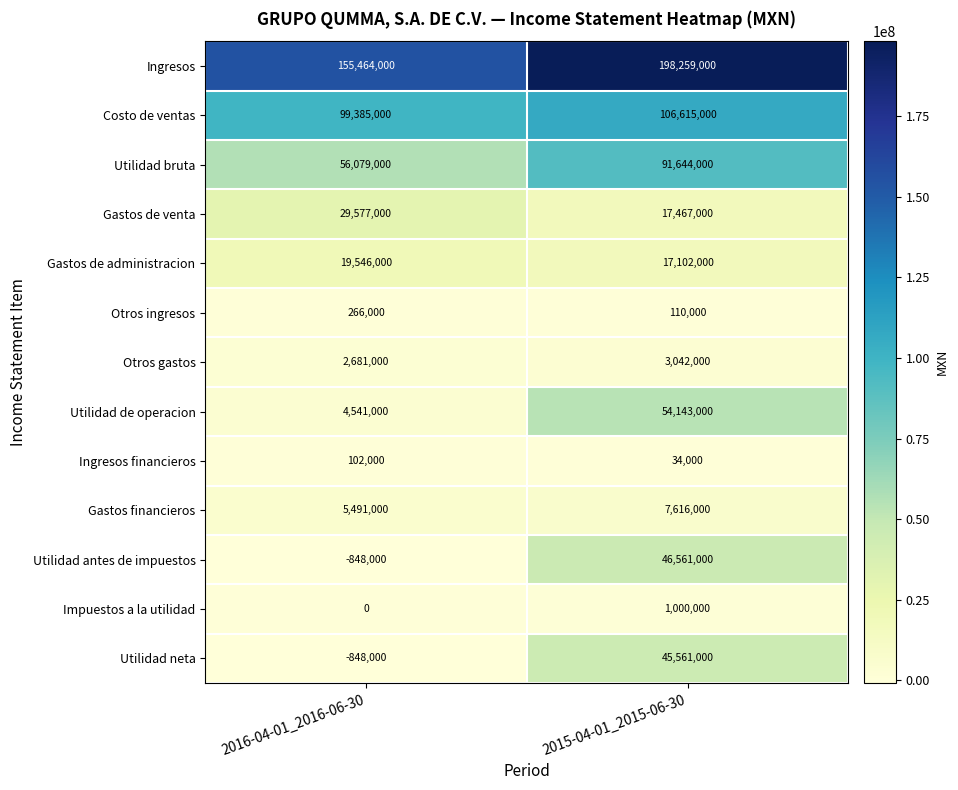

How many categories are shown in the chart?

2